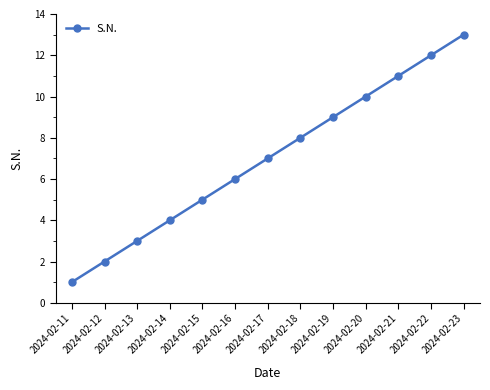

Rank the categories by value from highest to lowest.

2024-02-23, 2024-02-22, 2024-02-21, 2024-02-20, 2024-02-19, 2024-02-18, 2024-02-17, 2024-02-16, 2024-02-15, 2024-02-14, 2024-02-13, 2024-02-12, 2024-02-11